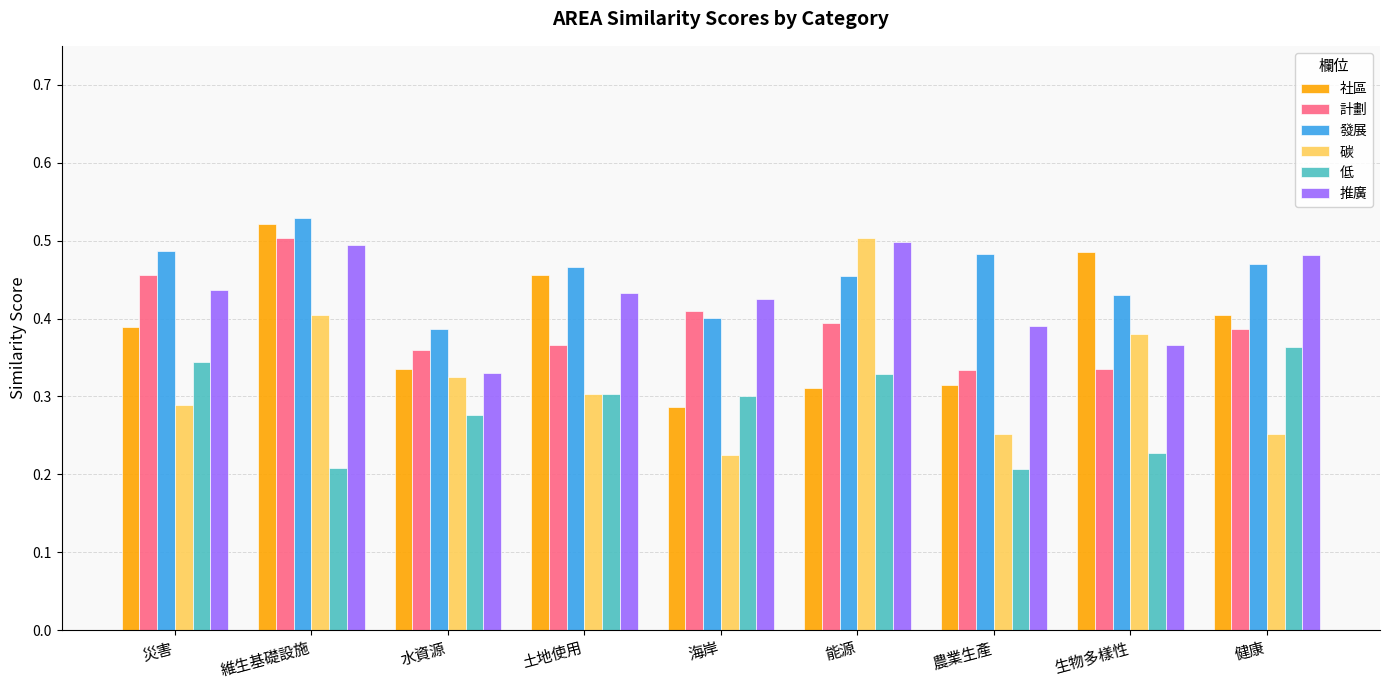

Which series has the widest spread of values?

碳